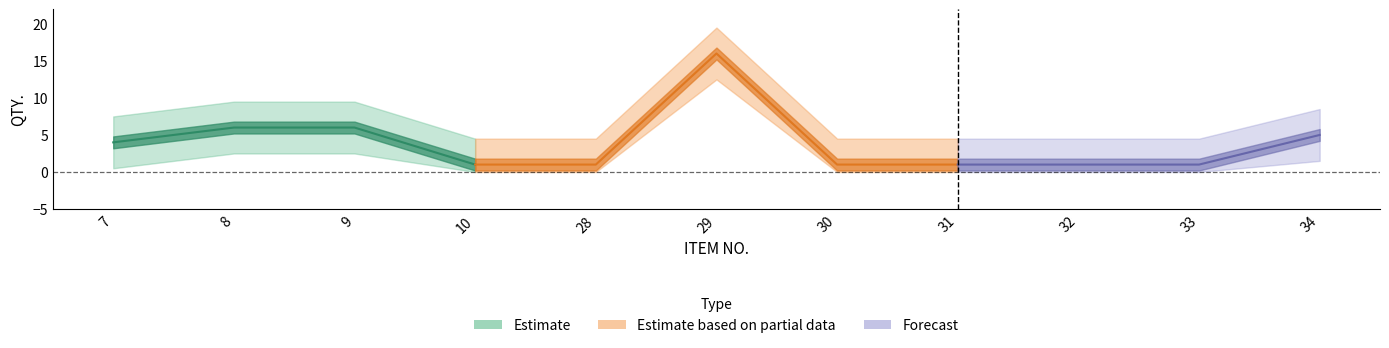

What is the ratio of the value at 29 to the value at 31?

16.0